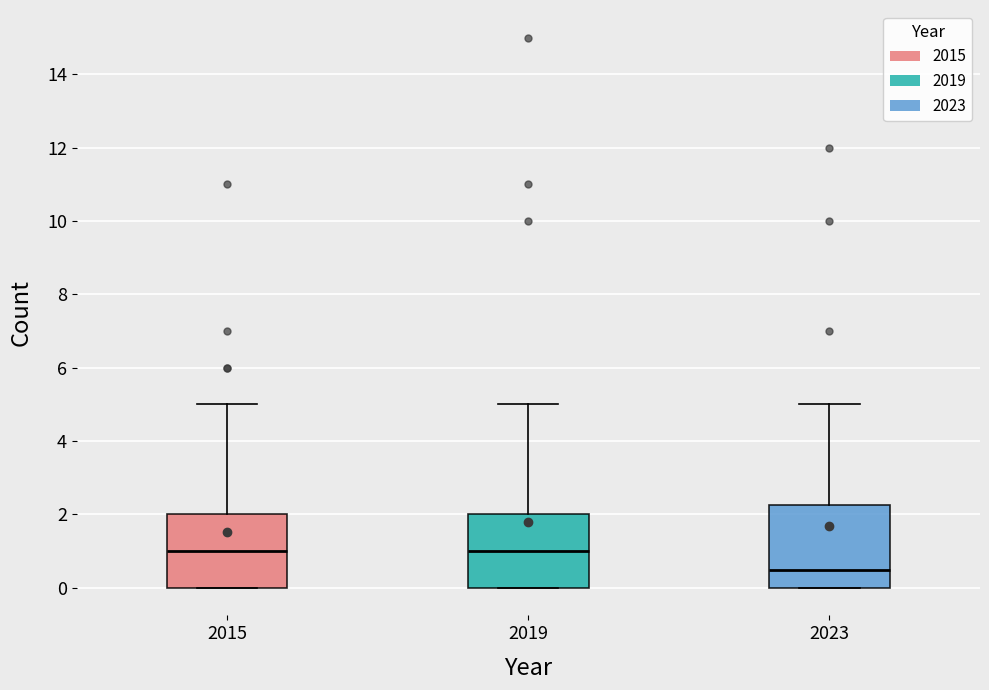

Reading left to right, read every box against the y-axis: the position of its median line, the range the box covers, and the ends of its whiskers. The values are not printed on the chart, so give them approximately, as read against the axis.

2015: median 1.0, box 0.0 to 2.0, whiskers 0.0 to 5.0
2019: median 1.0, box 0.0 to 2.0, whiskers 0.0 to 5.0
2023: median 0.6, box 0.0 to 2.2, whiskers 0.0 to 5.0